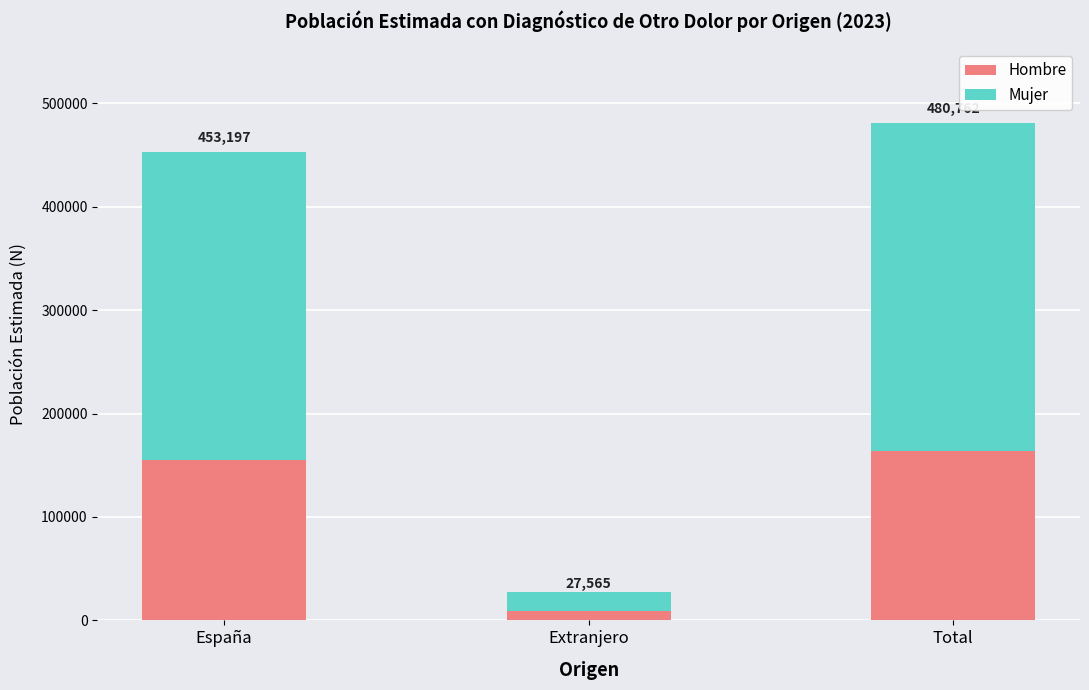

Are the bars horizontal?

No